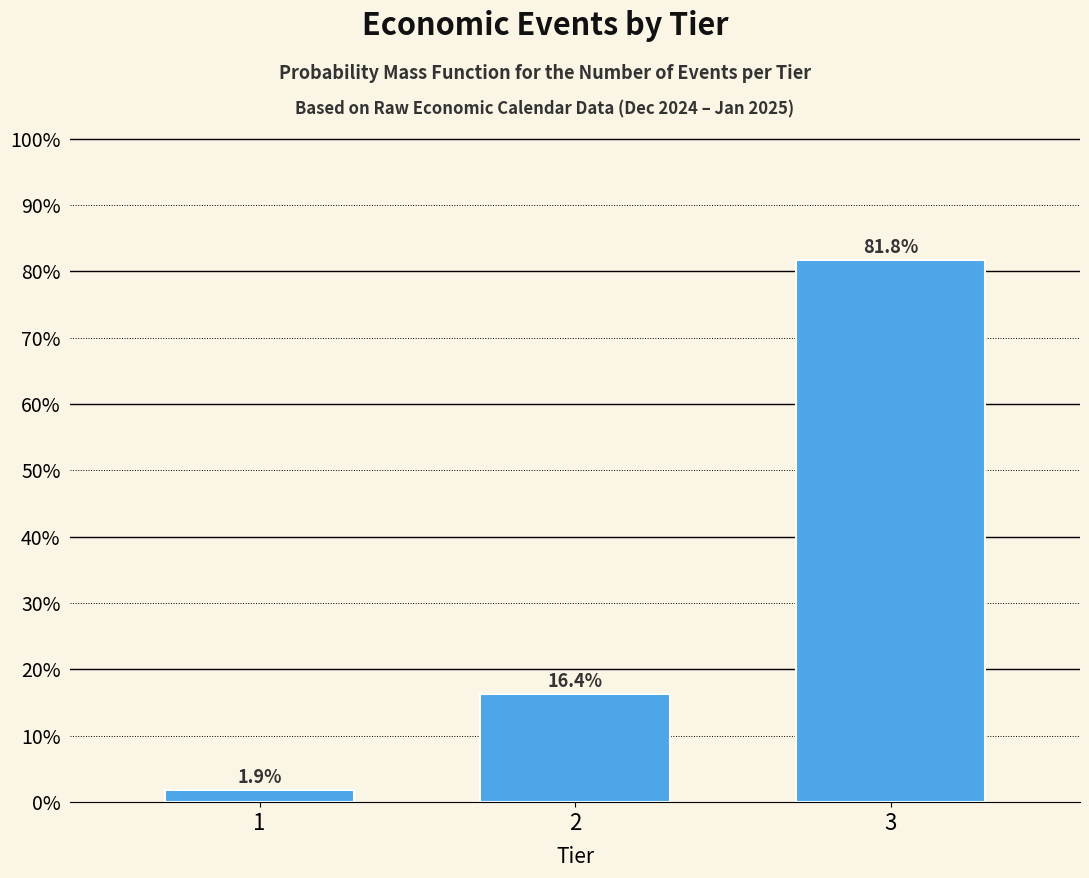

Reading right to left, list all the values displayed in this chart.

81.8	16.4	1.9